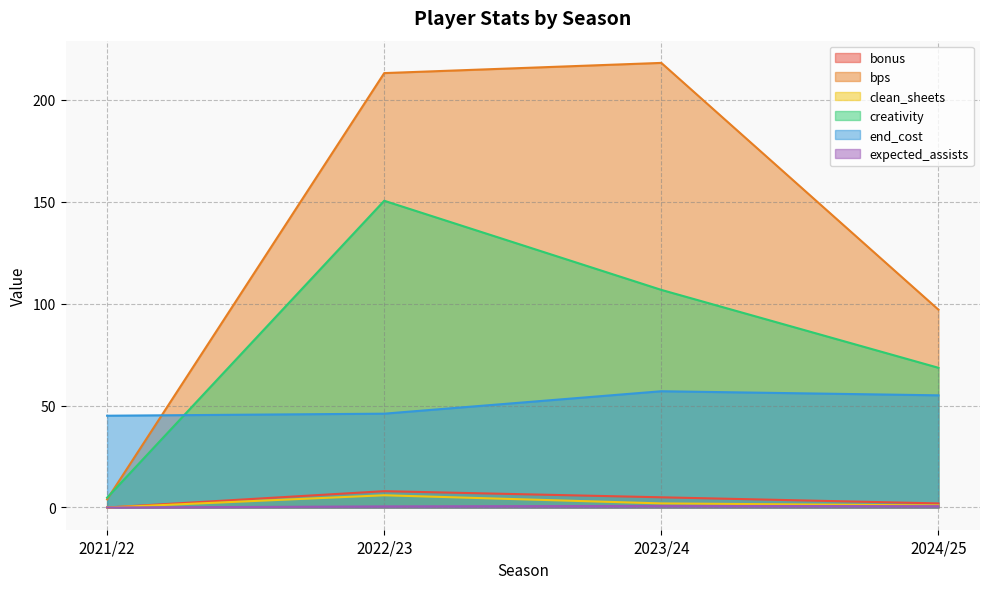

Does the chart display data point markers on the line(s)?

No